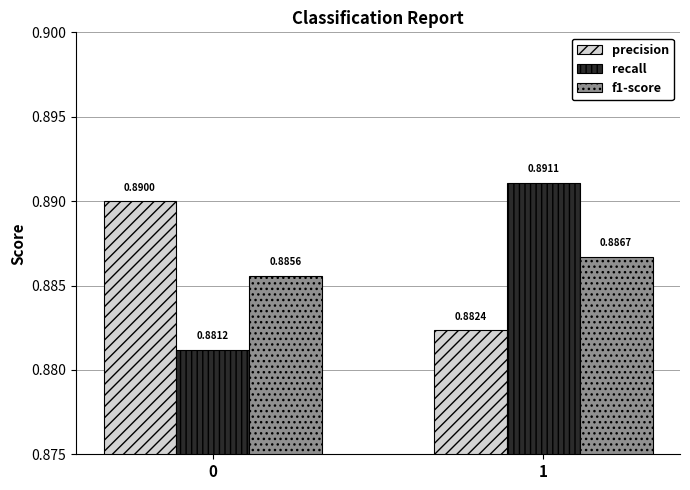

What is the sum of all f1-score values?

1.8